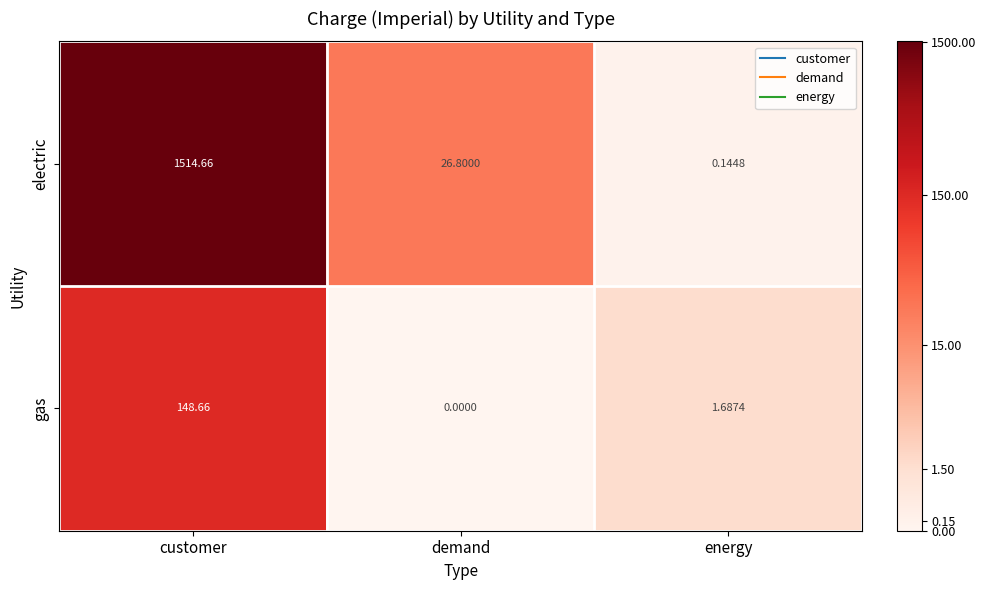

What is the total value across all series at energy?

1.8